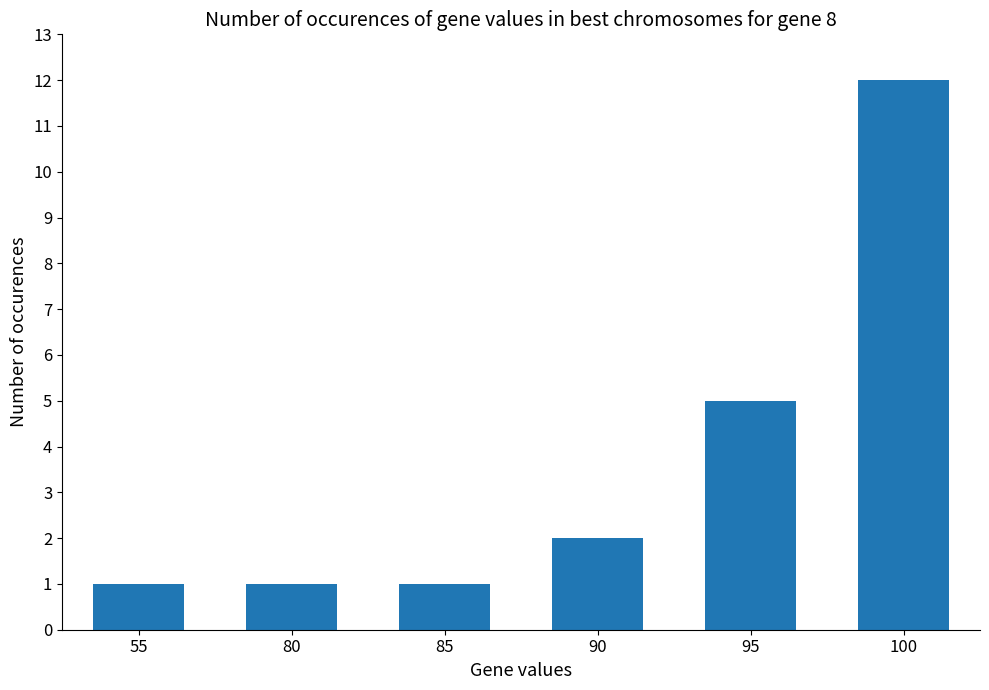

What is the sum of all values?

22